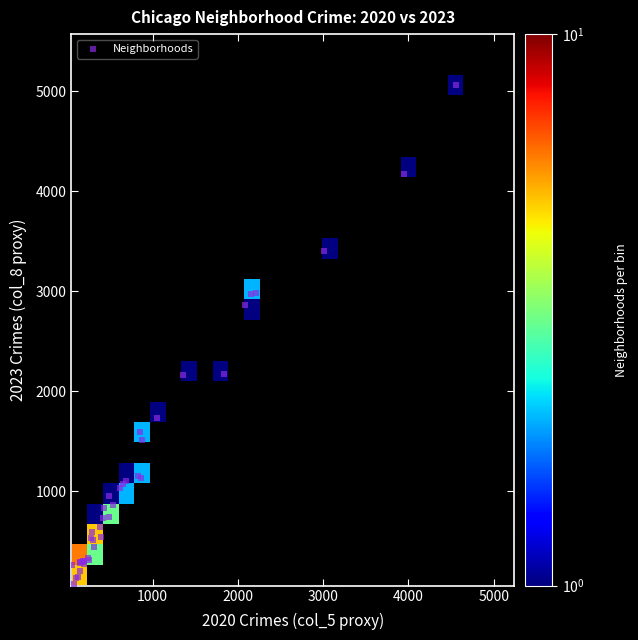

What Y value in the scatter plot is closest to 2568?

2862